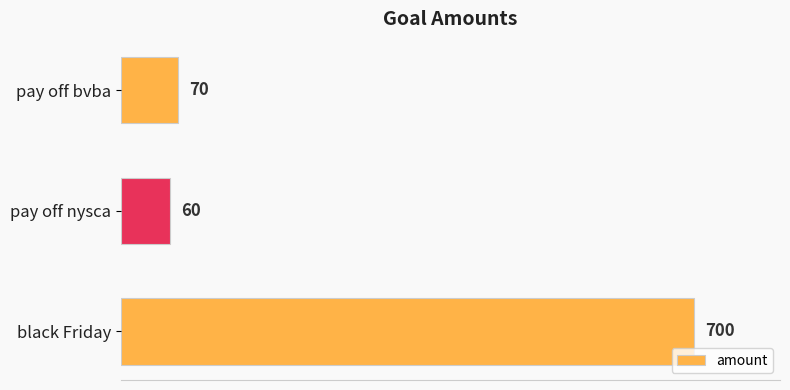

How many data points are less than 70?

1